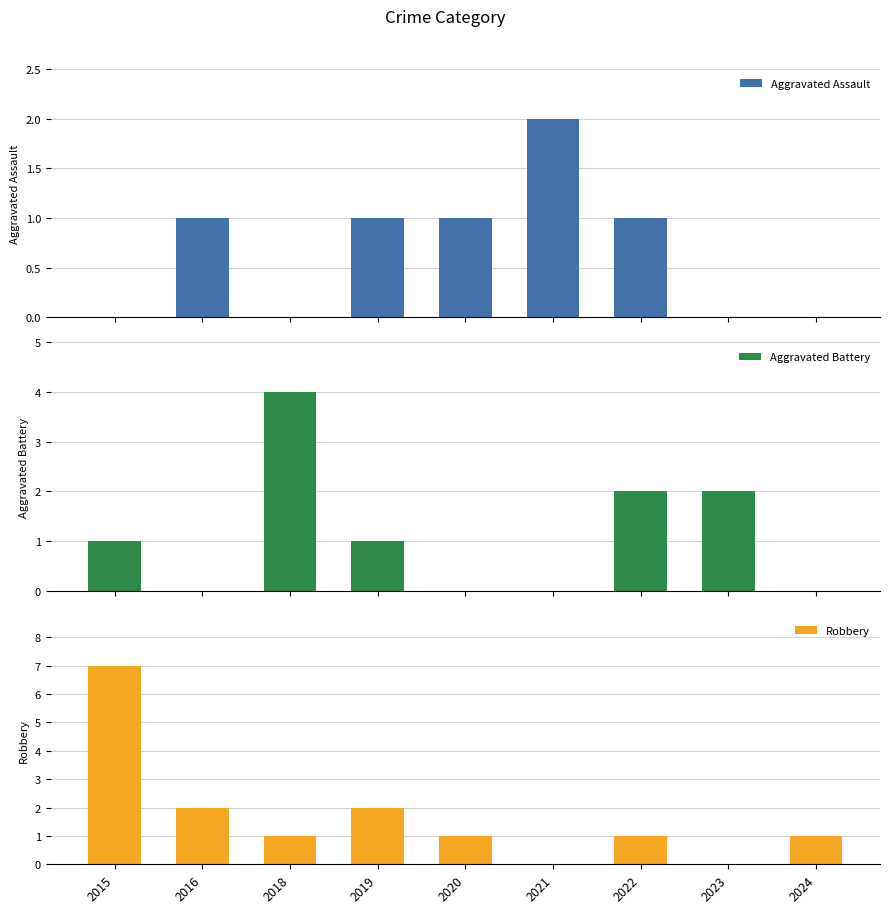

Between 2016 and 2023, which is larger?

2016